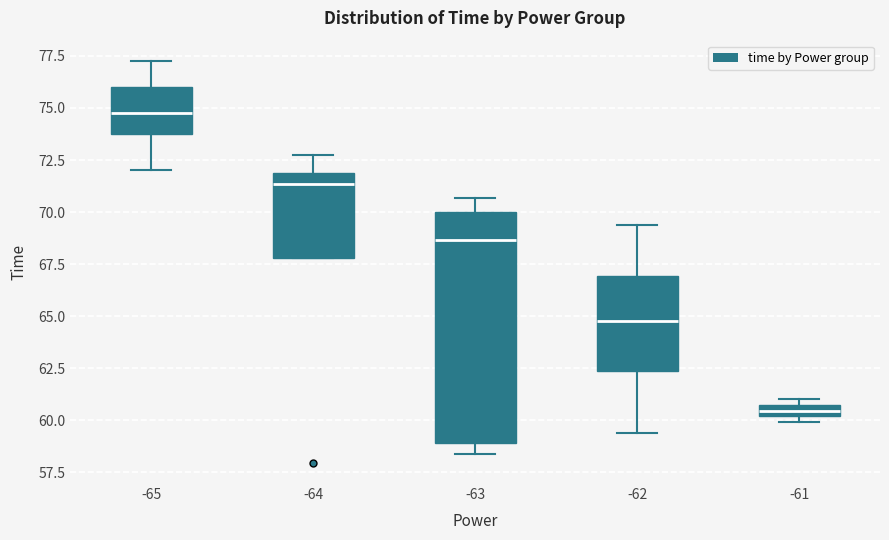

Which box's median line is the lowest?

-61